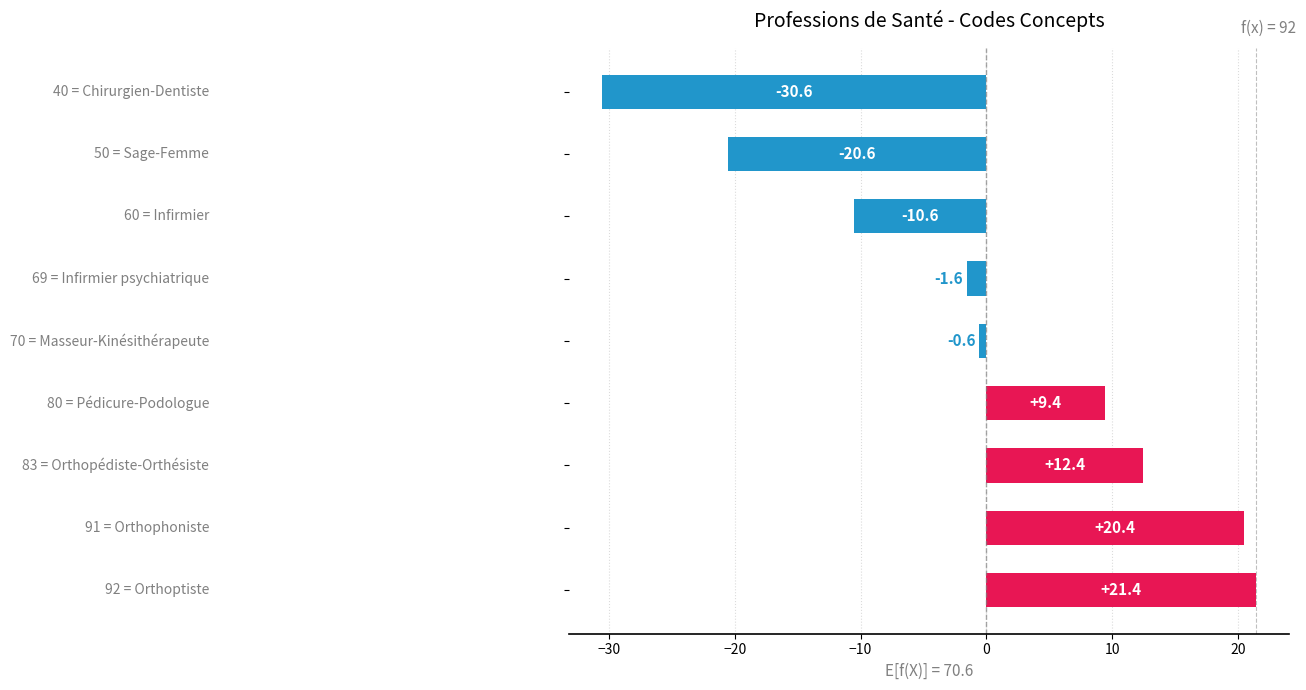

How many bars are there in total?

9